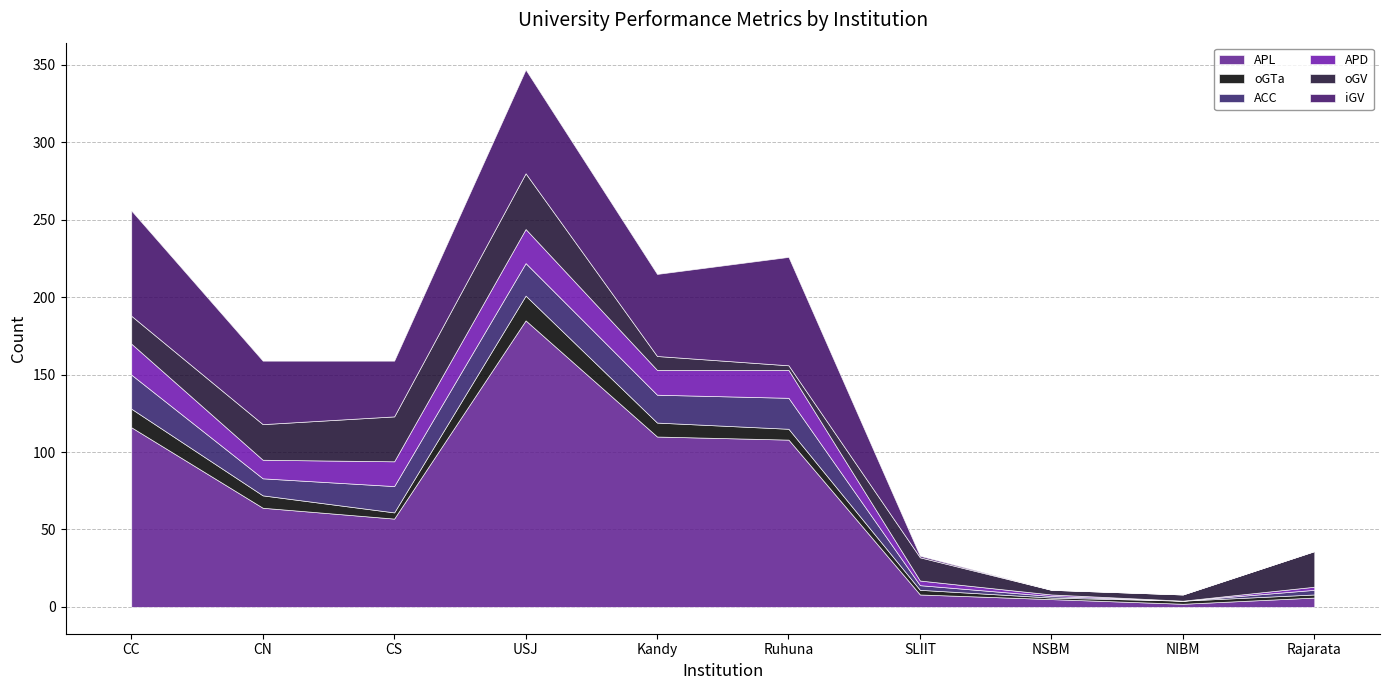

What is the maximum value for APD?

22